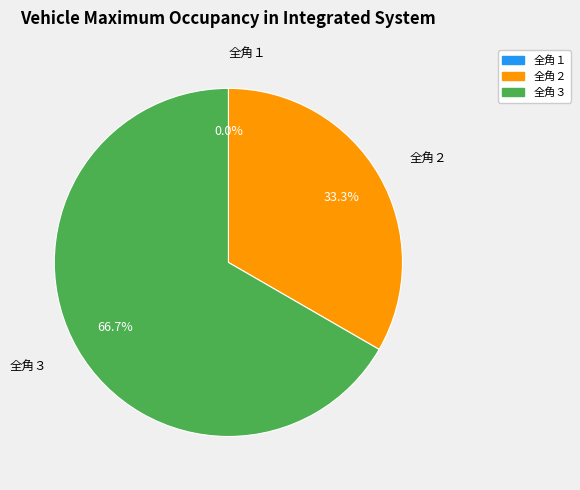

Count the number of slices in the pie.

3